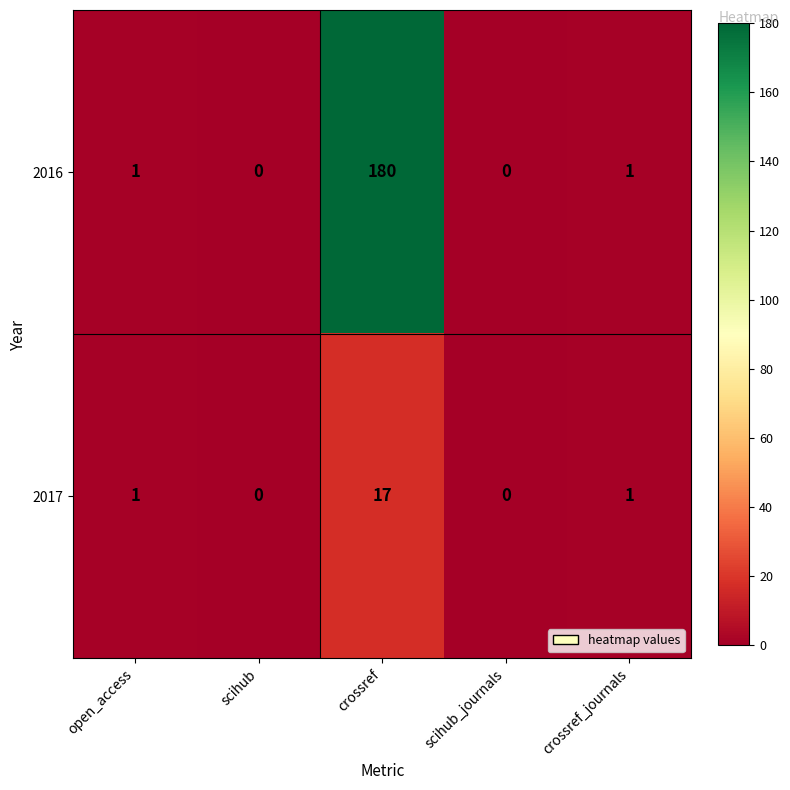

Reading left to right, list all the values displayed in this chart.

2016: 1	0	180	0	1
2017: 1	0	17	0	1